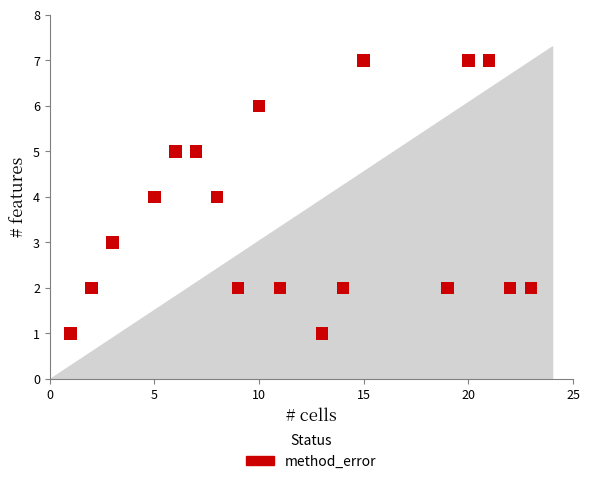

What is the range of Y values (max minus min)?

6